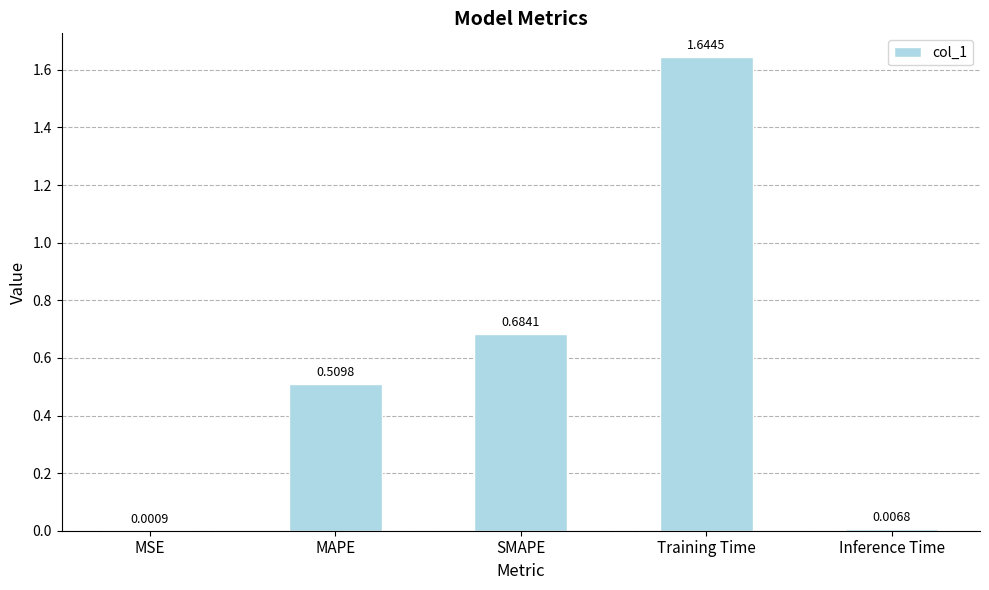

At which category does the chart reach its peak across all series?

Training Time